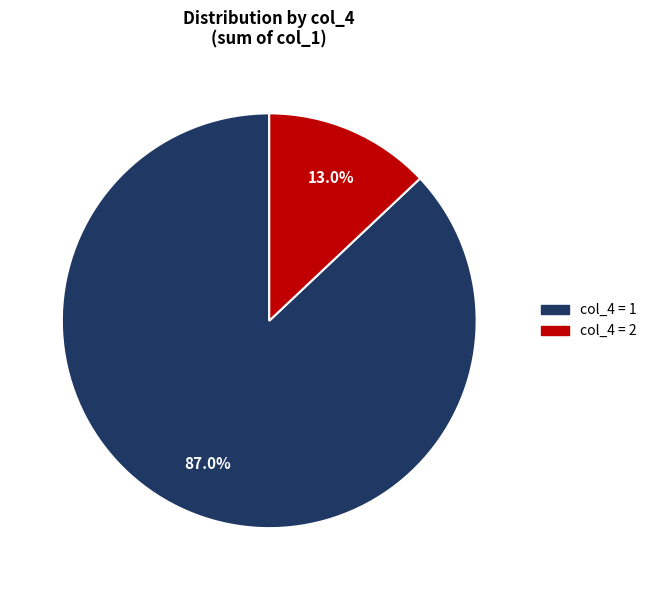

Does any single category account for the majority?

Yes